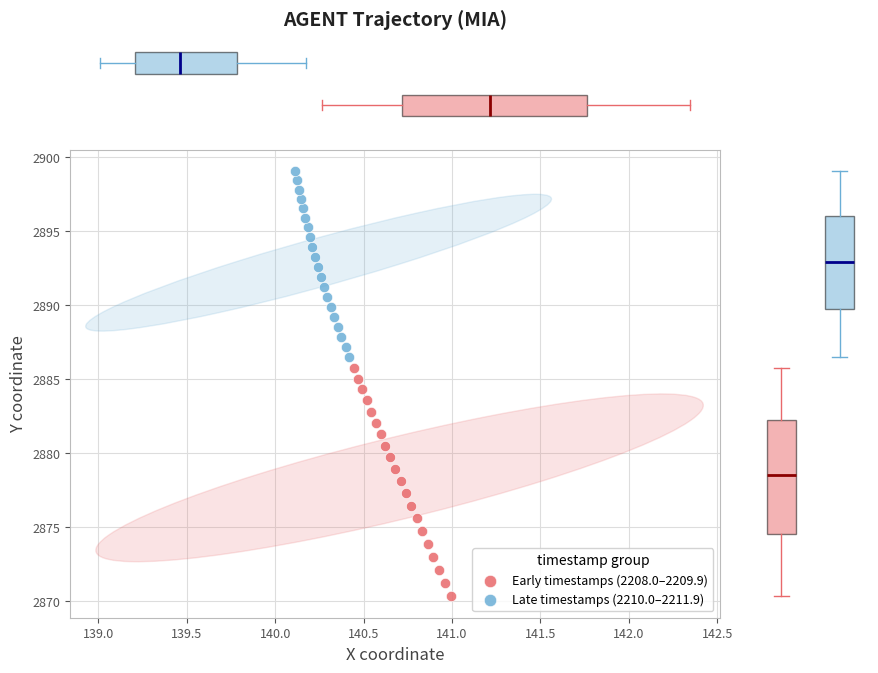

What are all the series names shown in the legend?

Early timestamps (2208.0–2209.9), Late timestamps (2210.0–2211.9)